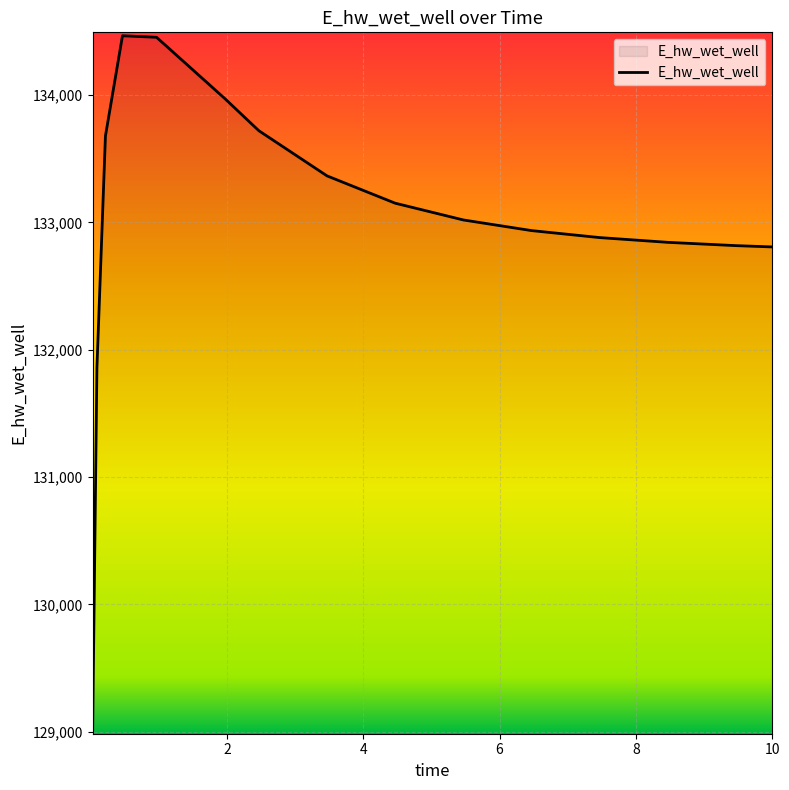

What is the maximum value shown in the chart?

134465.0